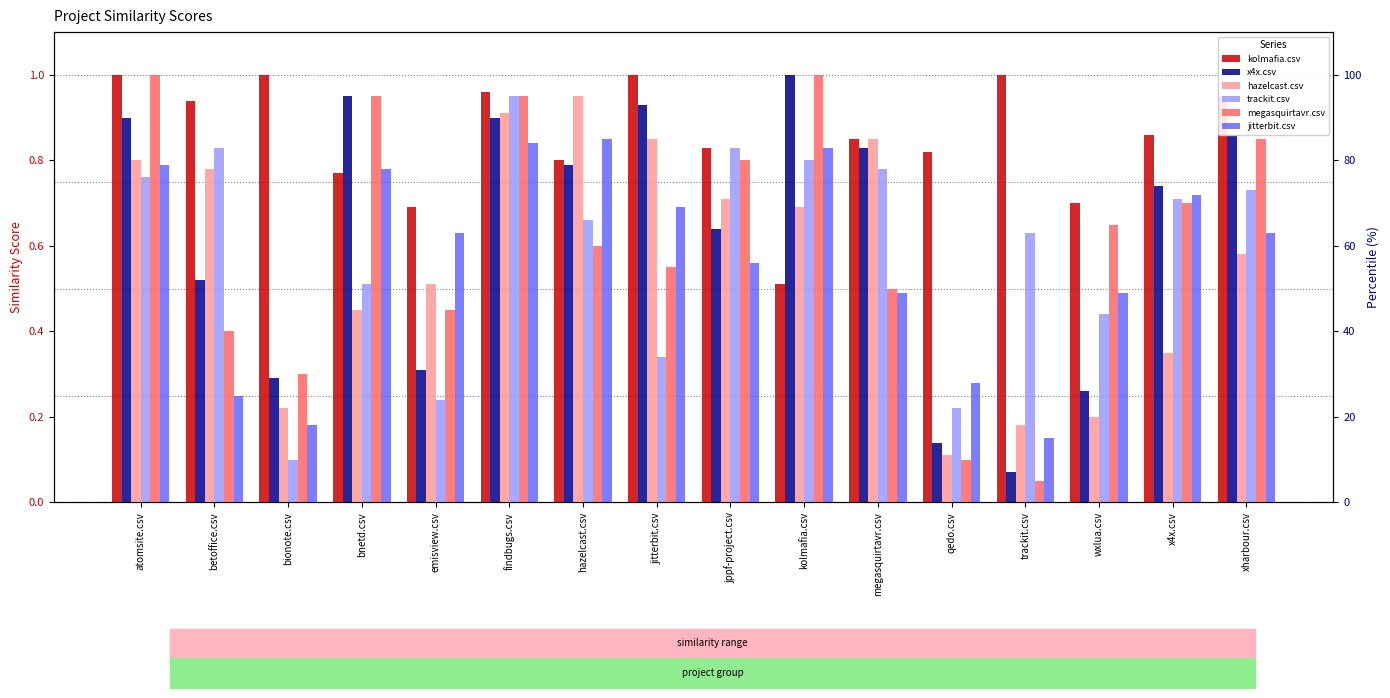

Is the value of x4x.csv at jppf-project.csv greater than the value of hazelcast.csv at emisview.csv?

Yes